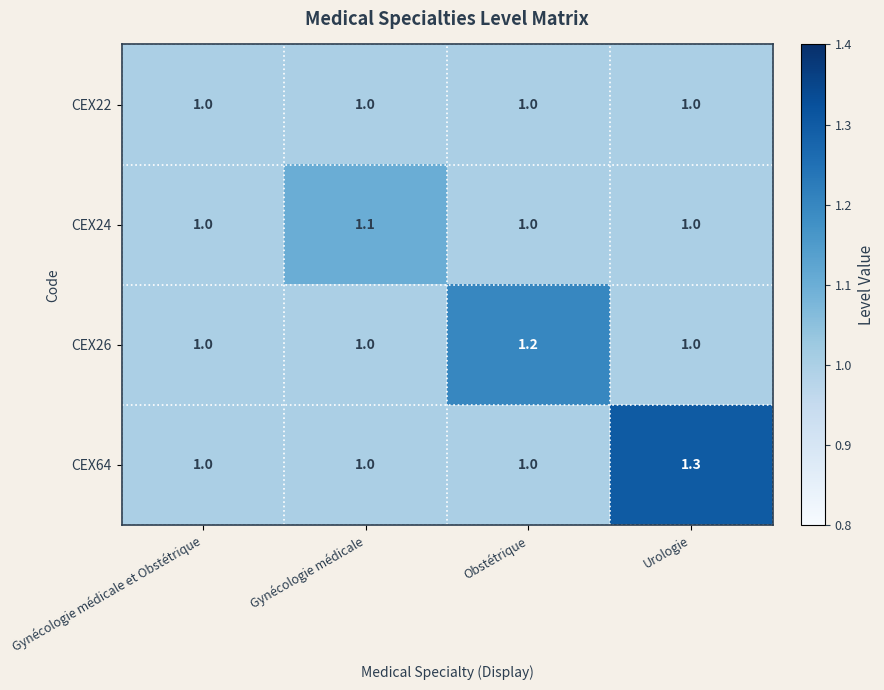

What is the difference between the highest and lowest values at Gynécologie médicale?

0.1